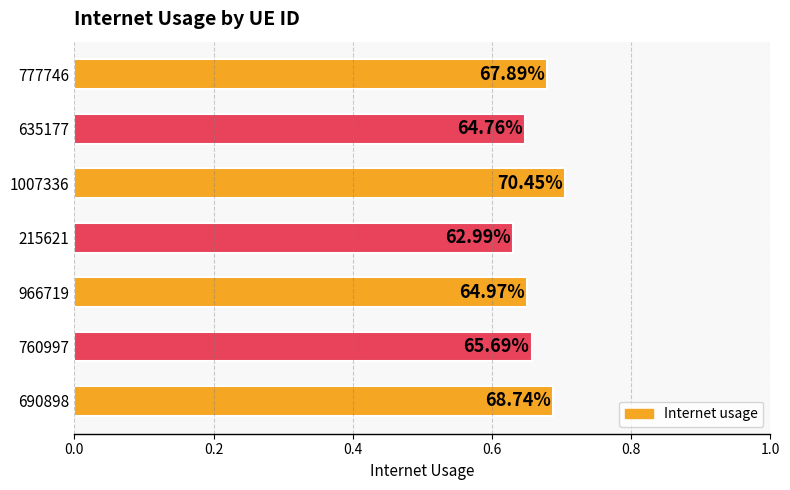

The chart shows a value of 0.6 at 215621. True or false?

True